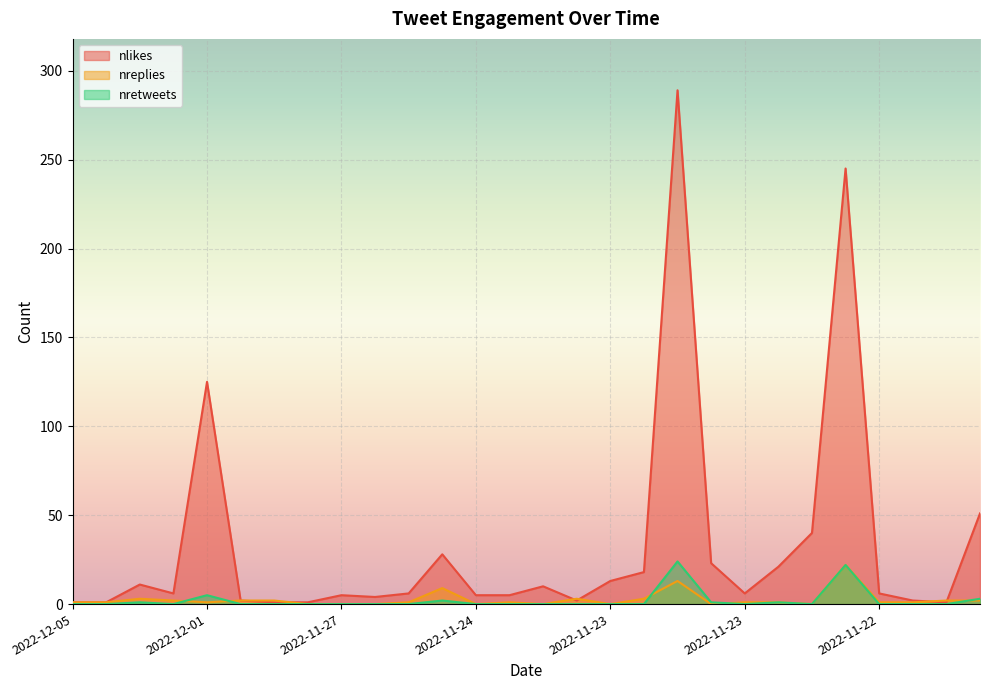

What is the difference between the maximum and minimum values in the nretweets series?

24